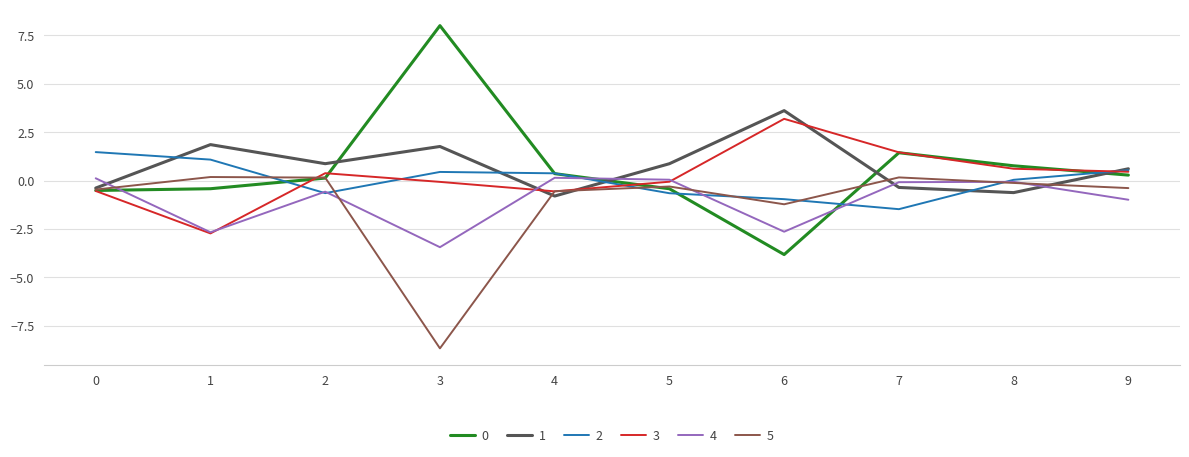

How many values in the 5 series are below 0?

7